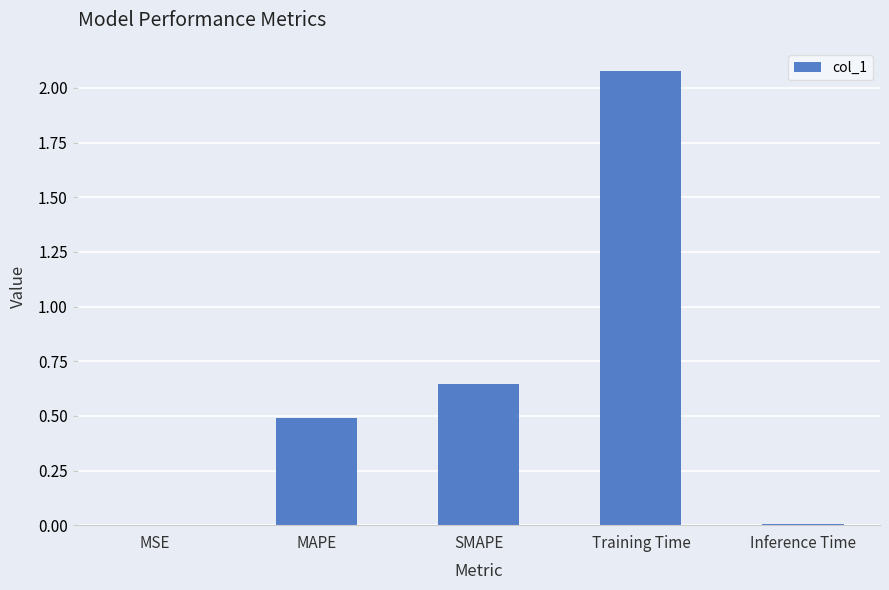

At which label is the value closest to 1?

SMAPE